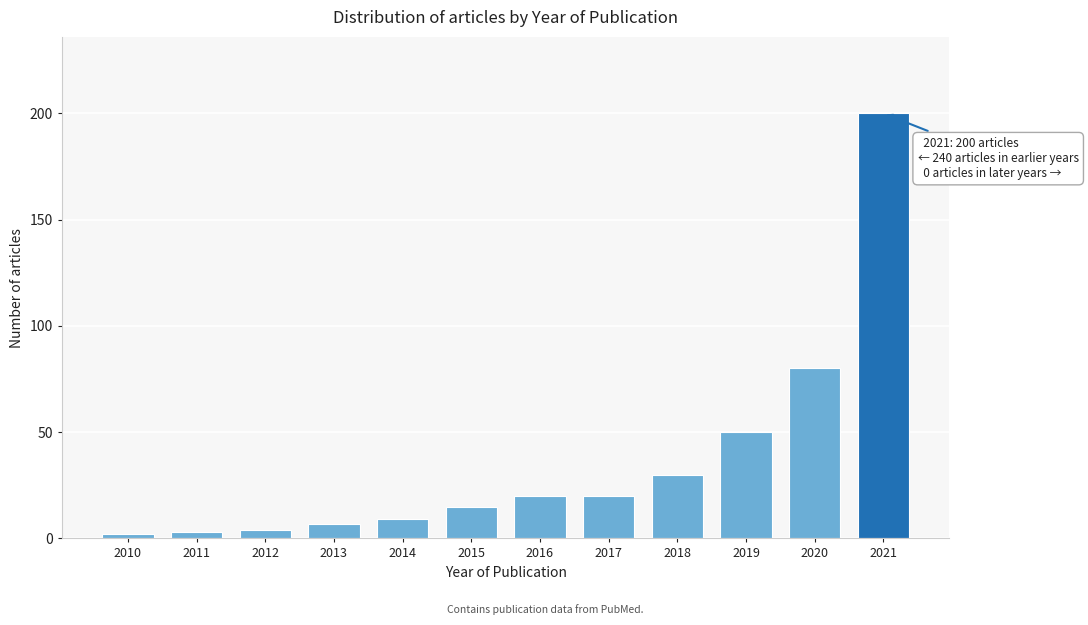

Reading left to right, what are all the values shown in this chart?

2	3	4	7	9	15	20	20	30	50	80	200